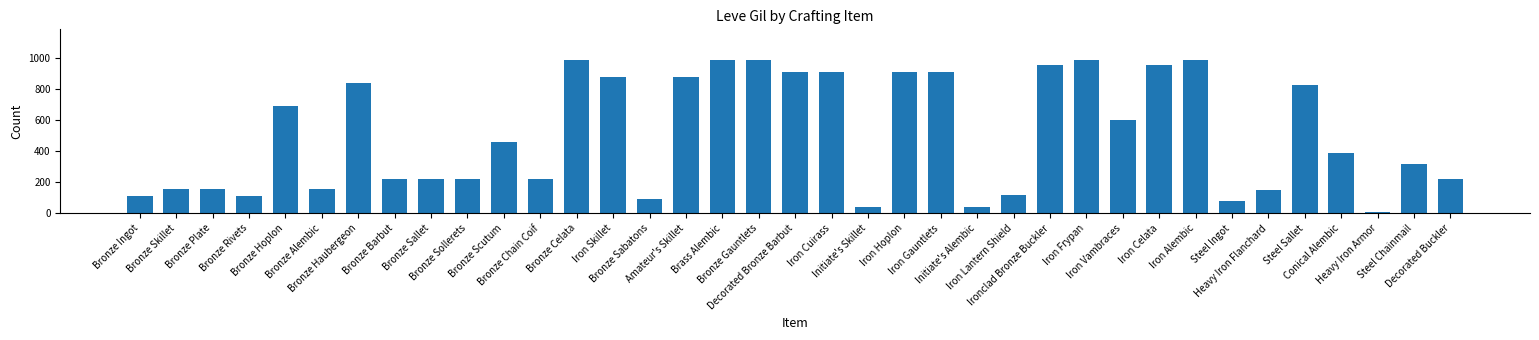

At which category does the chart reach its minimum across all series?

Heavy Iron Armor